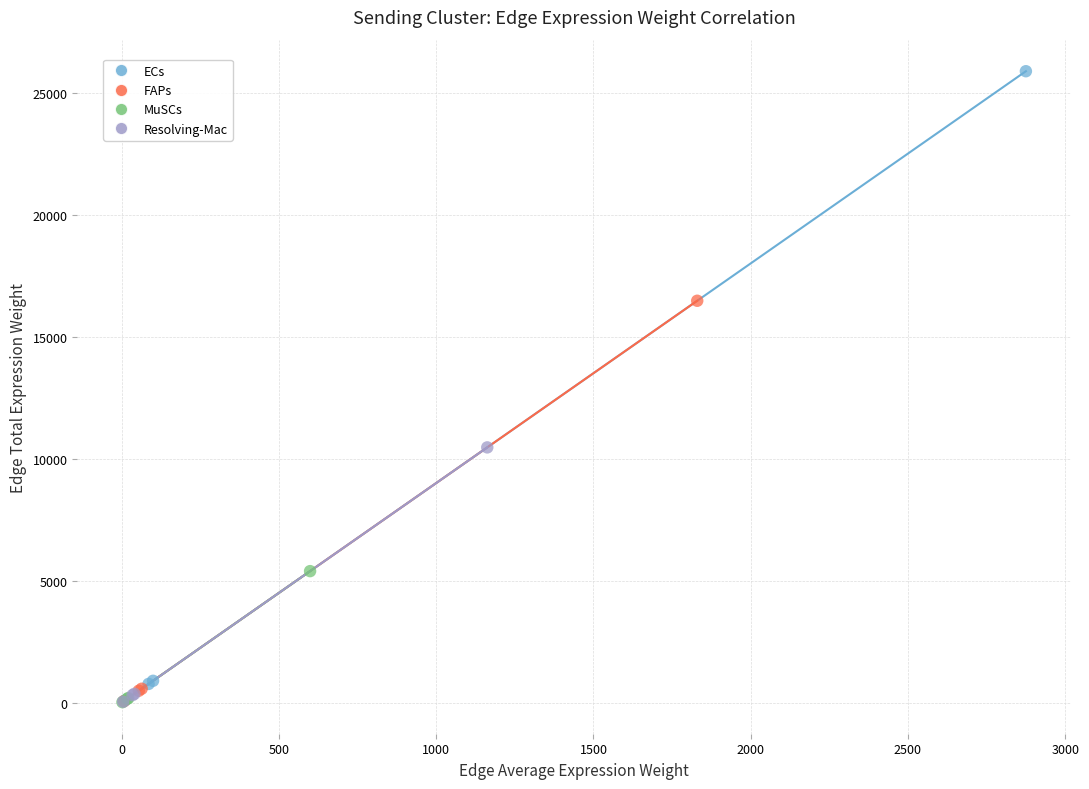

Which series has the widest spread of Y values?

ECs